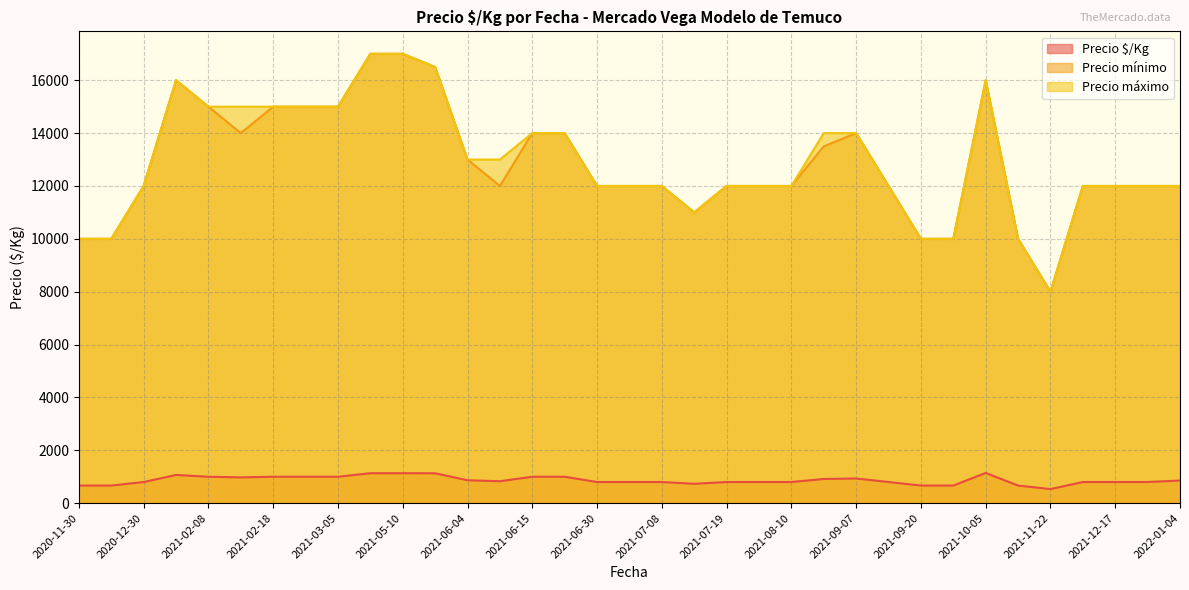

What is the difference between the highest and lowest values at 2021-07-08?

11200.0